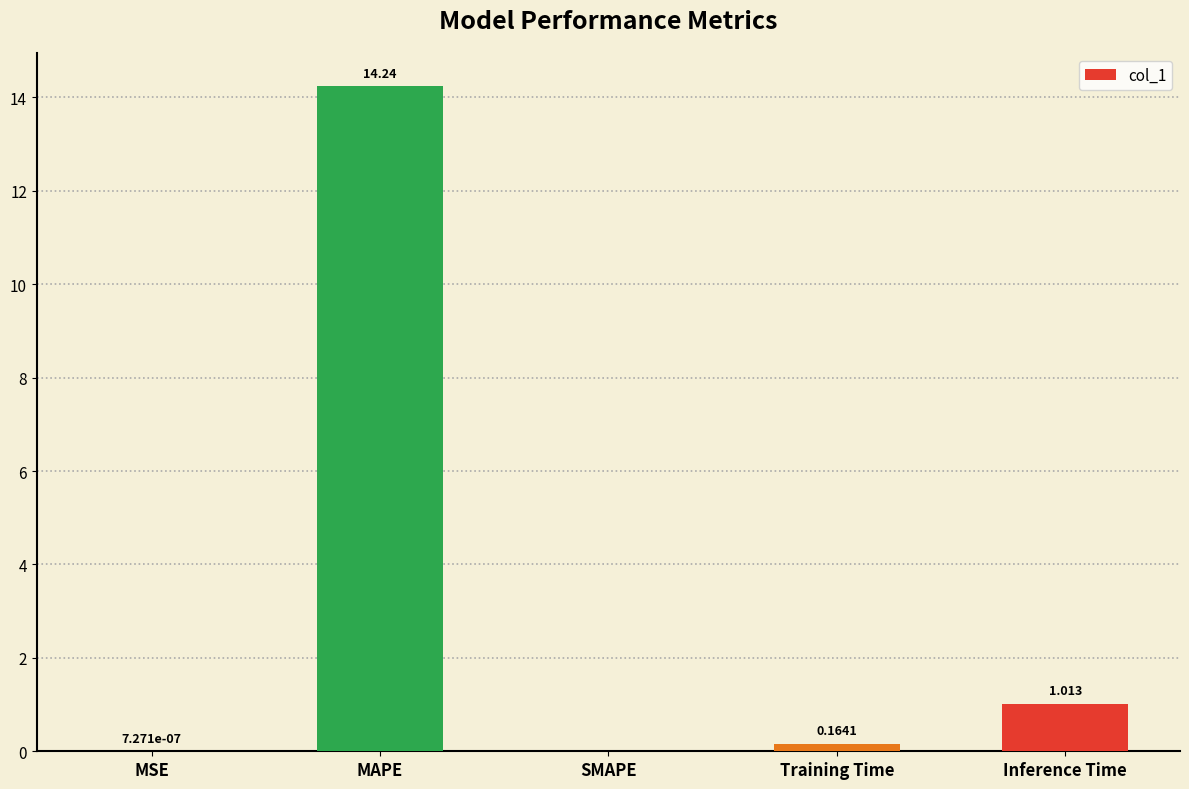

Which has a higher value, MAPE or SMAPE?

MAPE